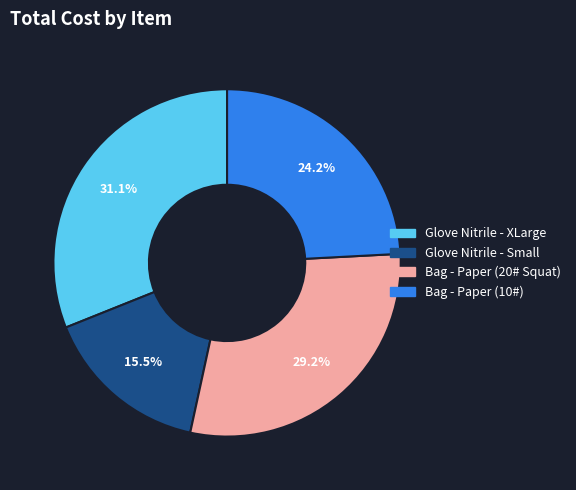

Is the sum of Bag - Paper (10#) and Glove Nitrile - XLarge greater than half?

Yes